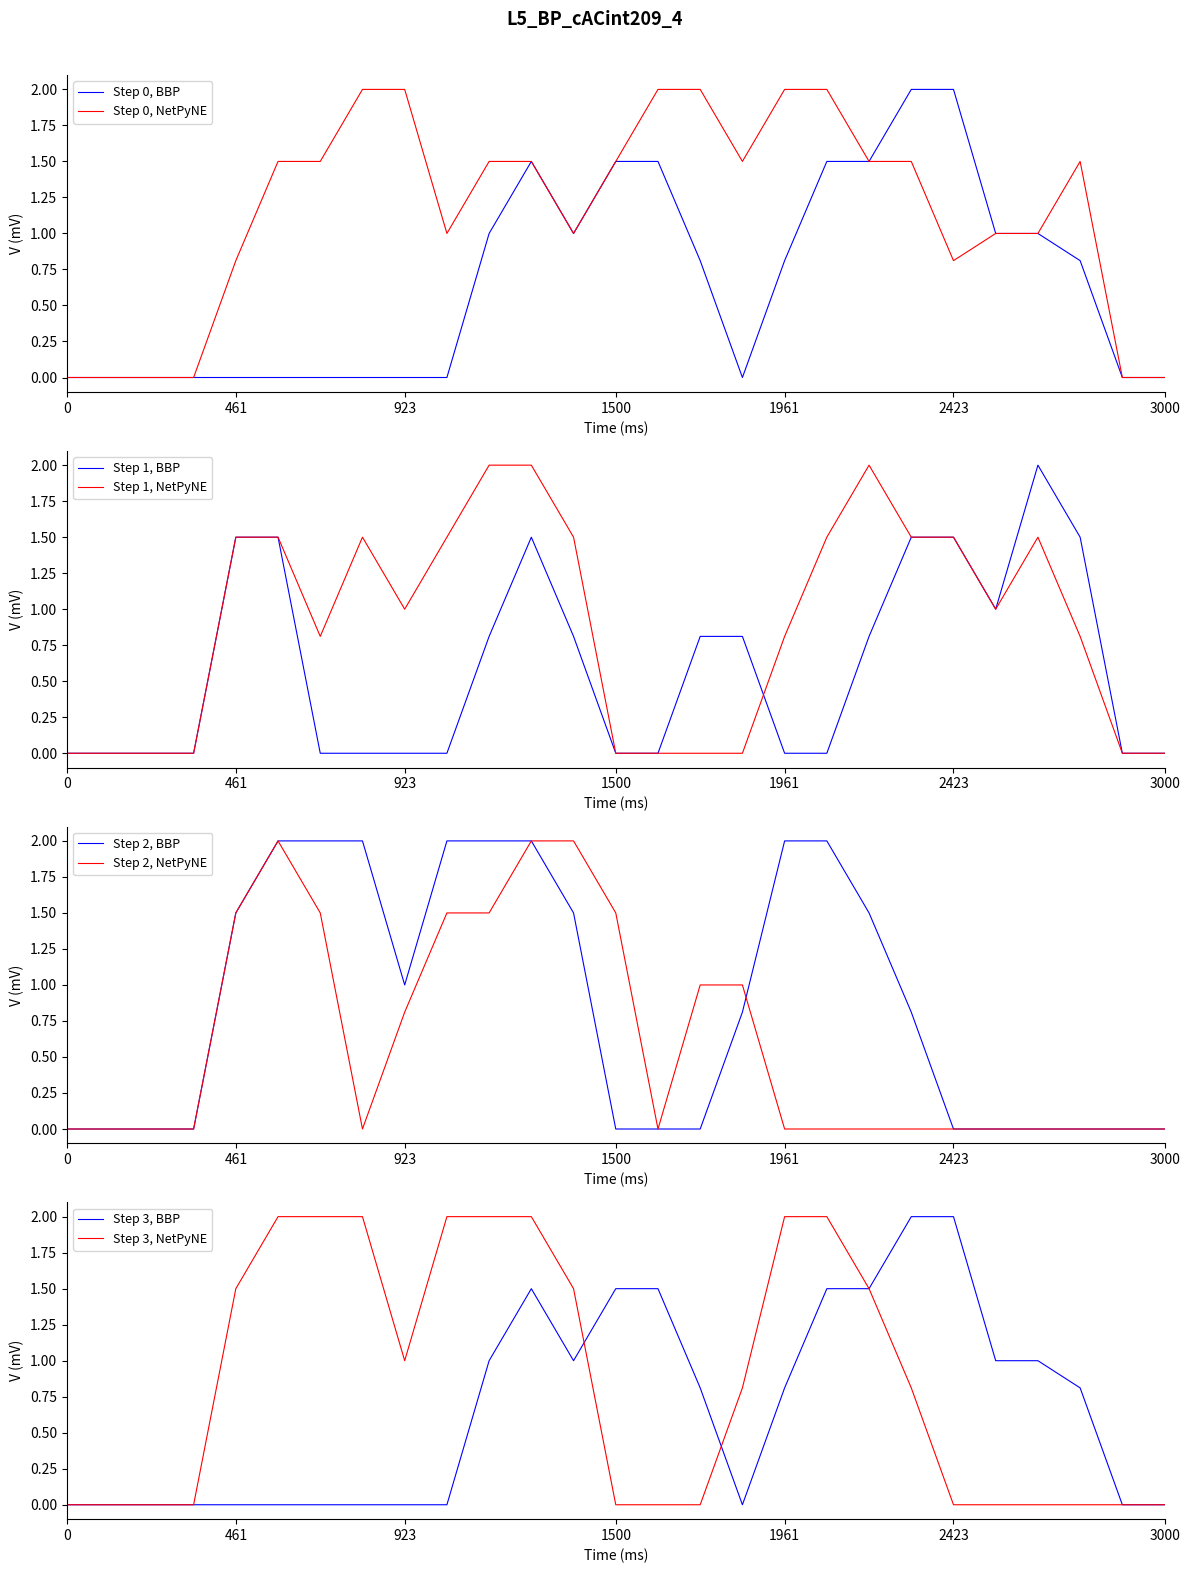

Is it true that Step 0, BBP equals 0.0 at 3000?

True